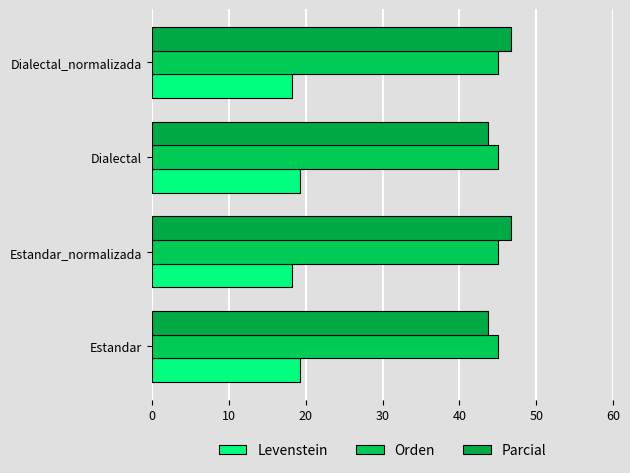

What is the difference between the maximum and second lowest values in the Parcial series?

2.9